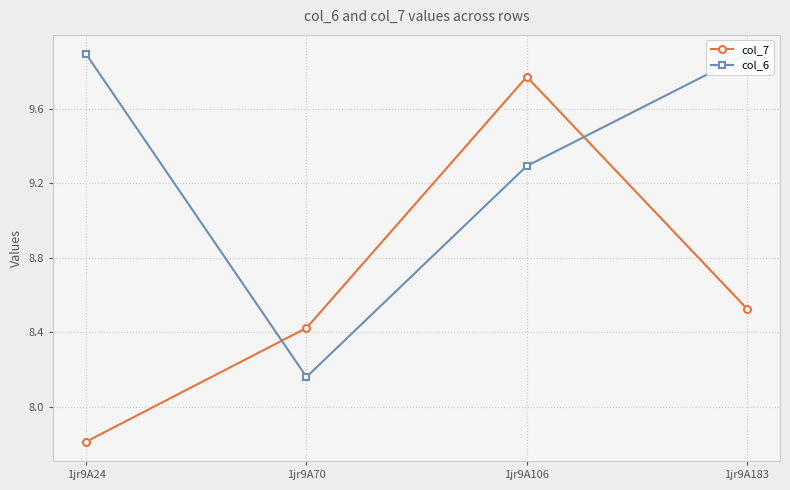

What is the sum of all col_6 values?

37.2